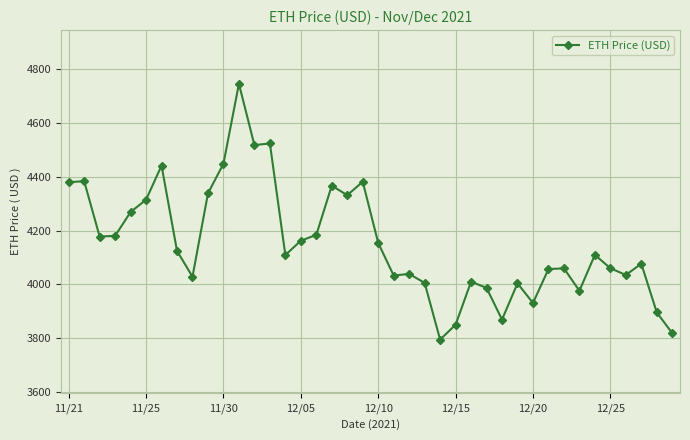

Is this an area chart (filled region under the line)?

No